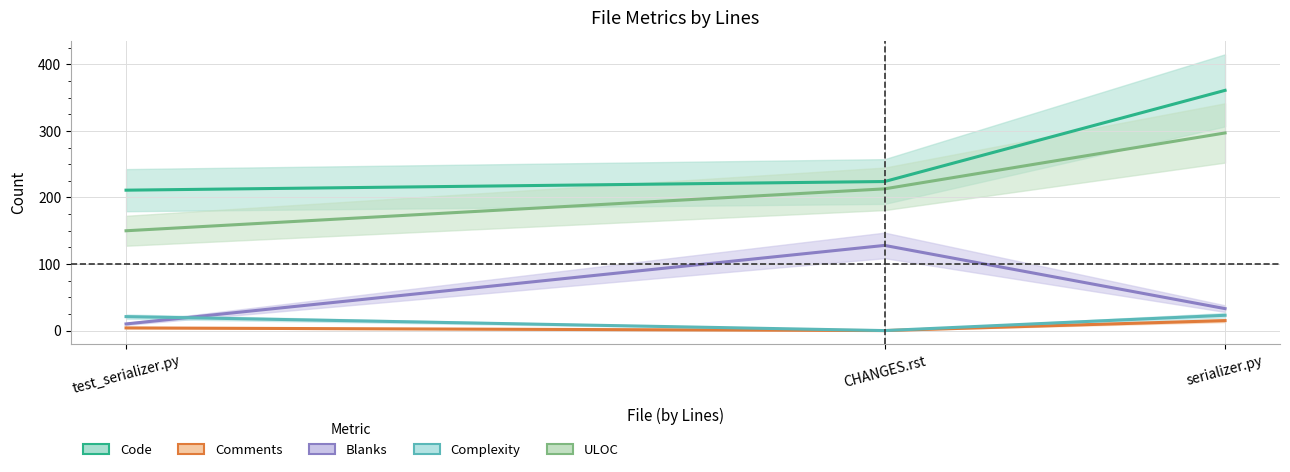

What are all the series names shown in the legend?

Code, Comments, Blanks, Complexity, ULOC